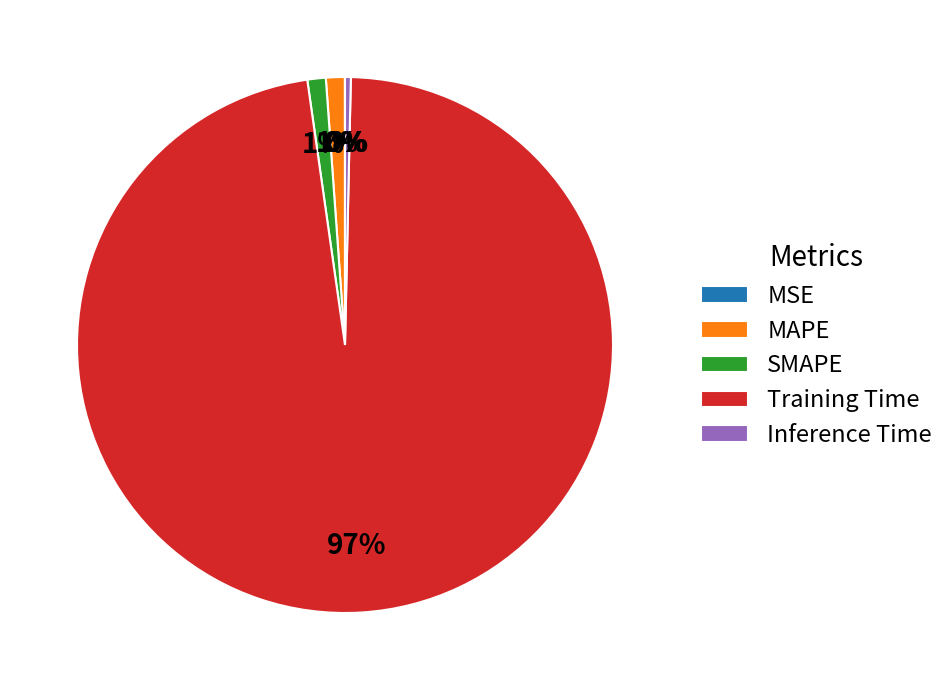

What is the largest slice in the pie chart?

Training Time